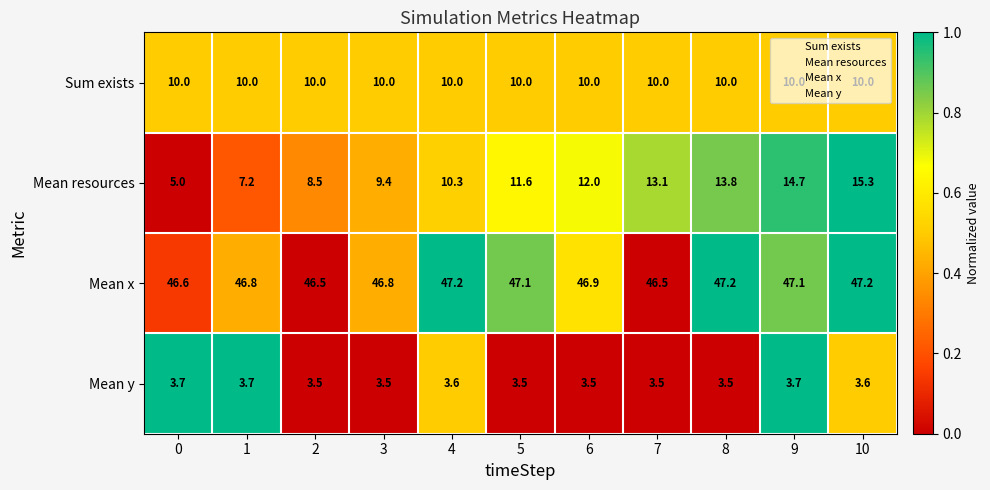

Rank the series at 4 from highest to lowest value.

Mean x, Mean resources, Sum exists, Mean y